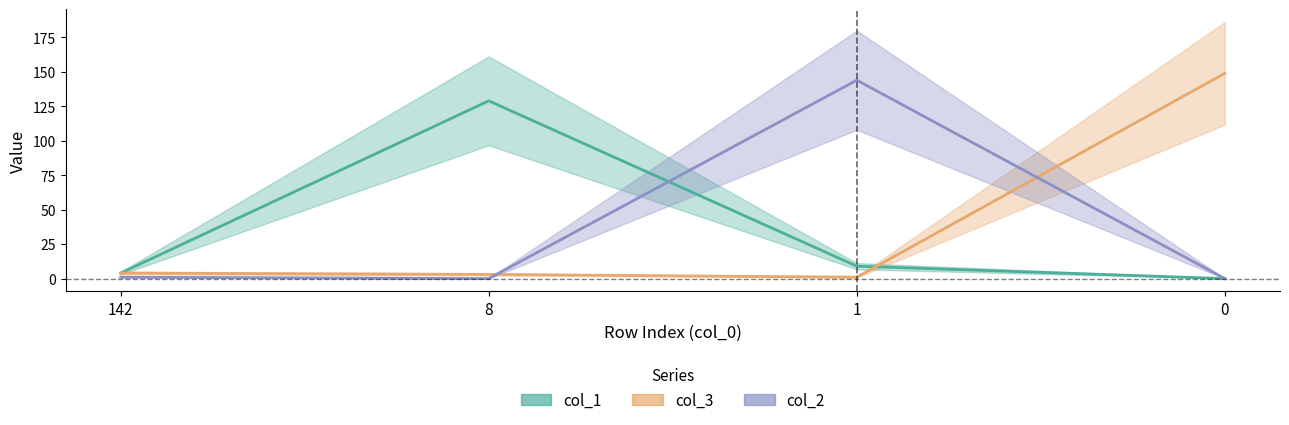

What are all the series names shown in the legend?

col_1, col_3, col_2